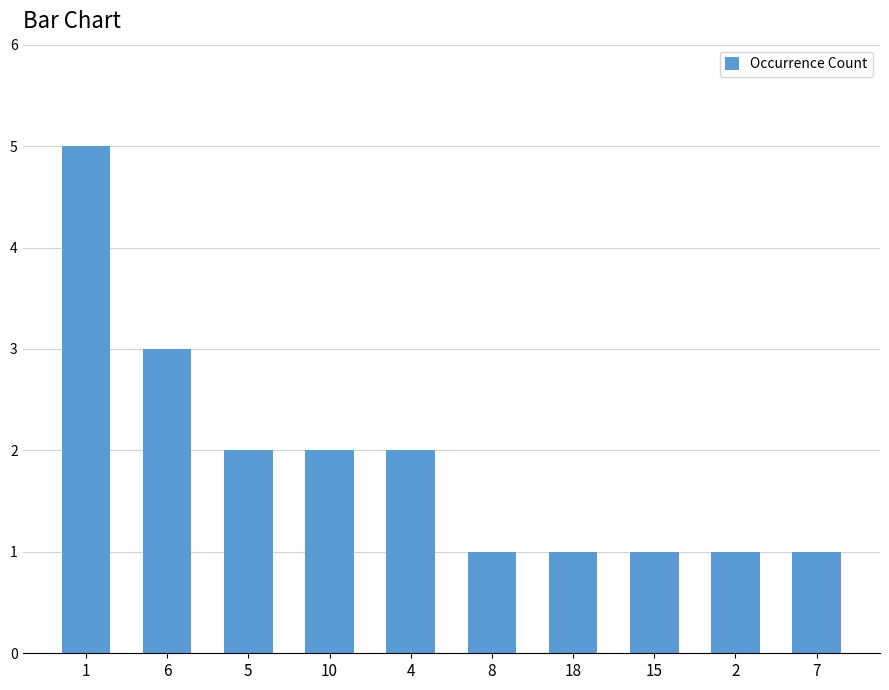

What is the sum of all values?

19